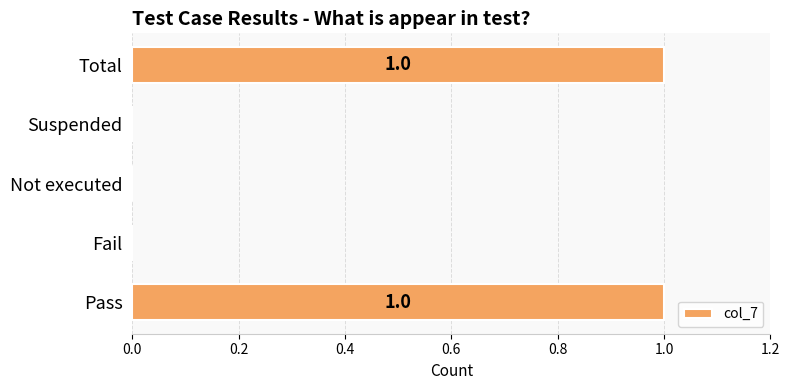

Between Suspended and Total, which is larger?

Total